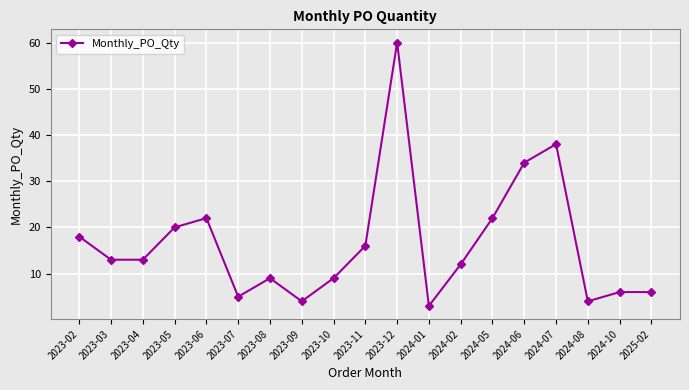

Which has a higher value, 2024-07 or 2023-09?

2024-07